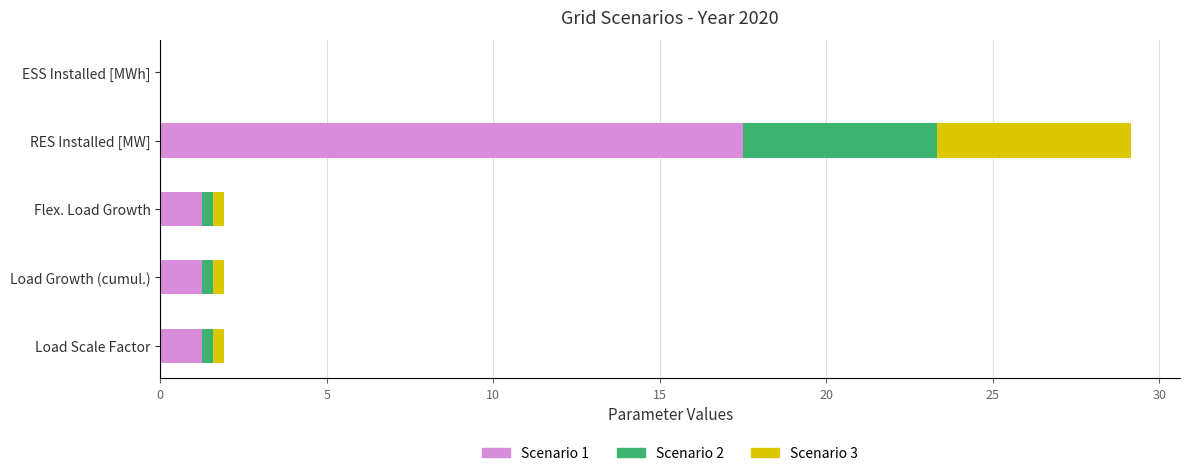

The Scenario 1 series shows 1.2 at Flex. Load Growth. True or false?

True